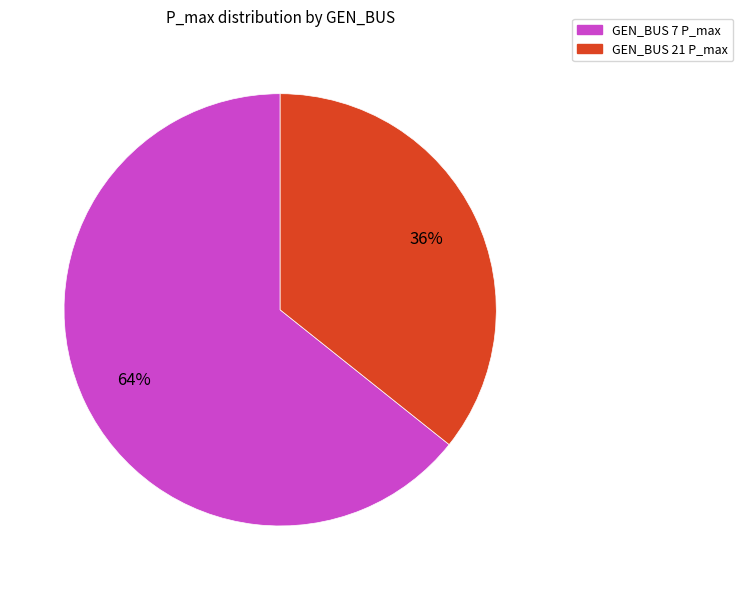

Does any single category account for the majority?

Yes